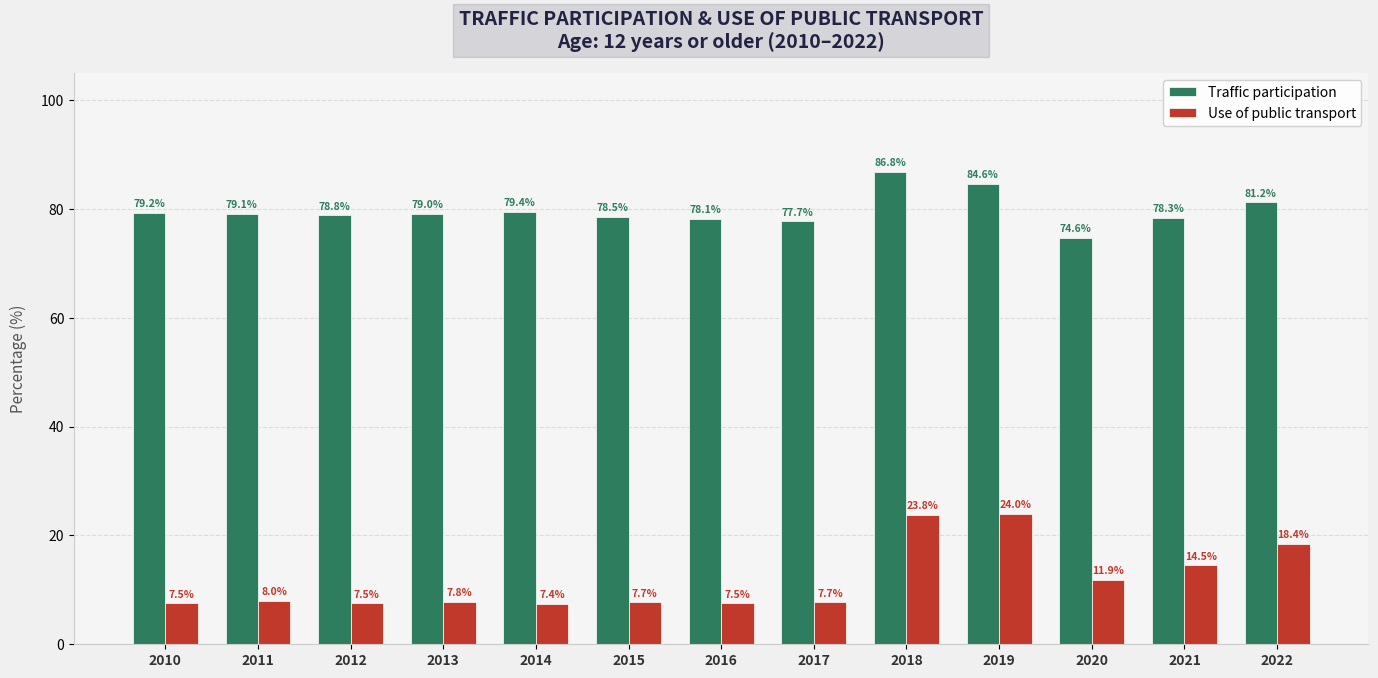

Reading left to right, what are all the values shown in this chart?

Traffic participation: 2010=79.2	2011=79.1	2012=78.8	2013=79.0	2014=79.4	2015=78.5	2016=78.1	2017=77.7	2018=86.8	2019=84.6	2020=74.6	2021=78.3	2022=81.2
Use of public transport: 2010=7.5	2011=8.0	2012=7.5	2013=7.8	2014=7.4	2015=7.7	2016=7.5	2017=7.7	2018=23.8	2019=24.0	2020=11.9	2021=14.5	2022=18.4